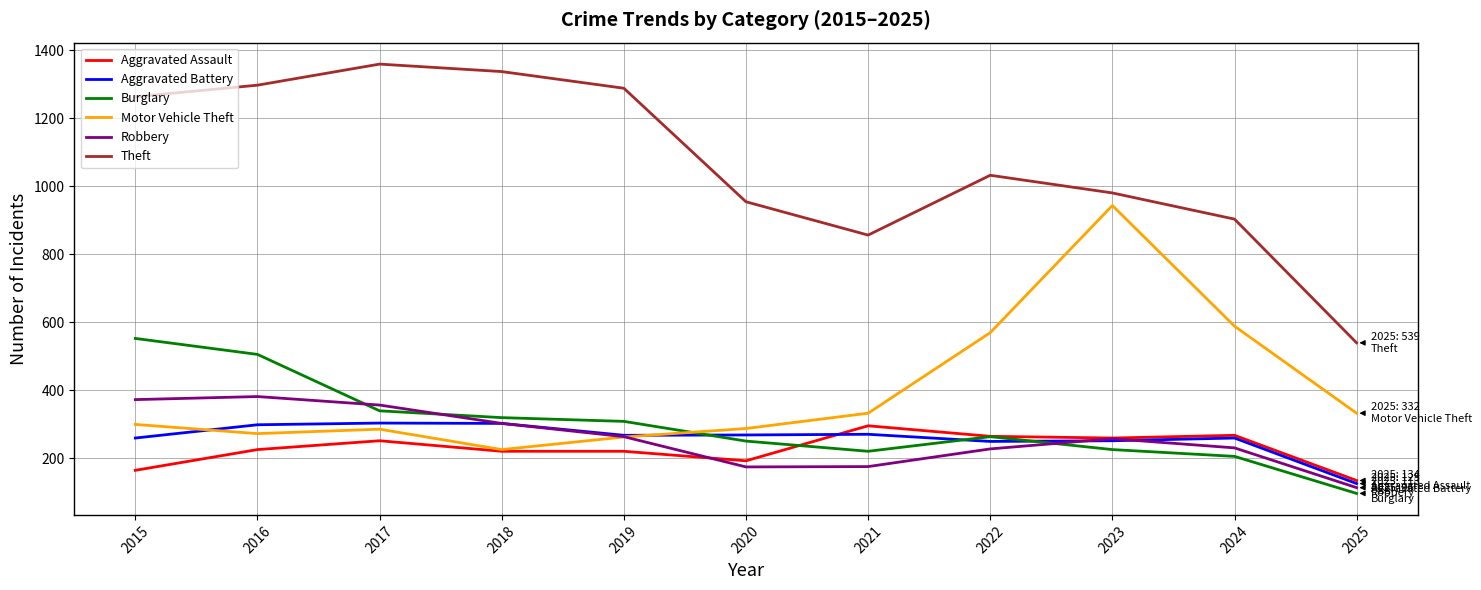

Which series has the largest total across all categories?

Theft